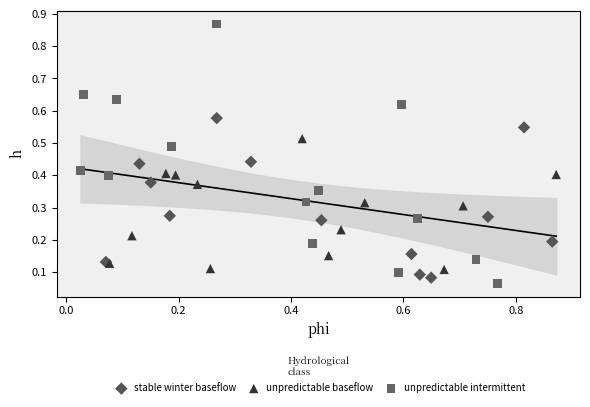

Which series has the largest Y range (max minus min)?

unpredictable intermittent